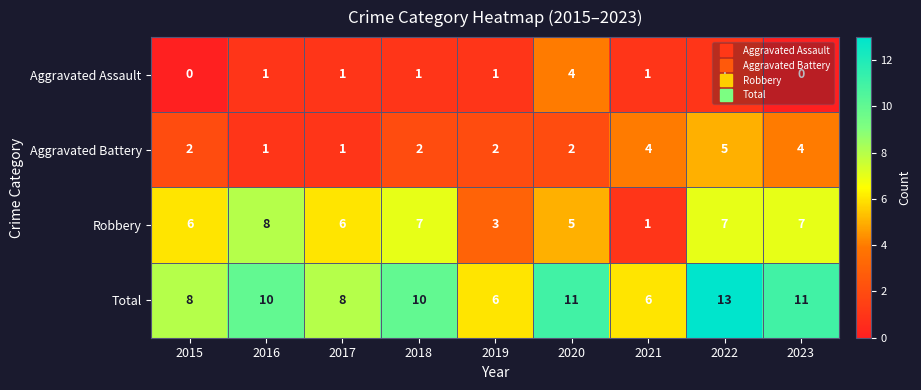

The Robbery series shows 3 at 2019. True or false?

True